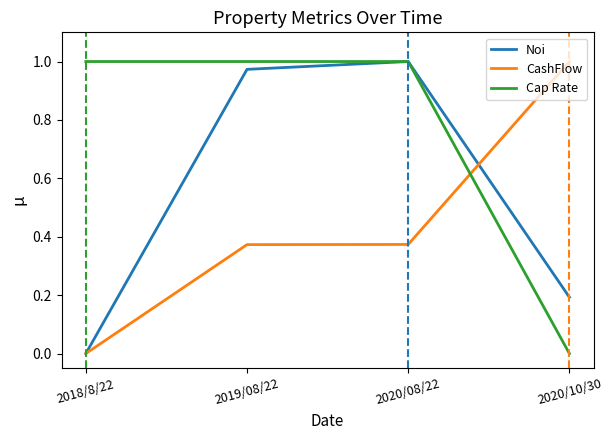

Is the value of Cap Rate at 2018/8/22 greater than the value of CashFlow at 2019/08/22?

Yes